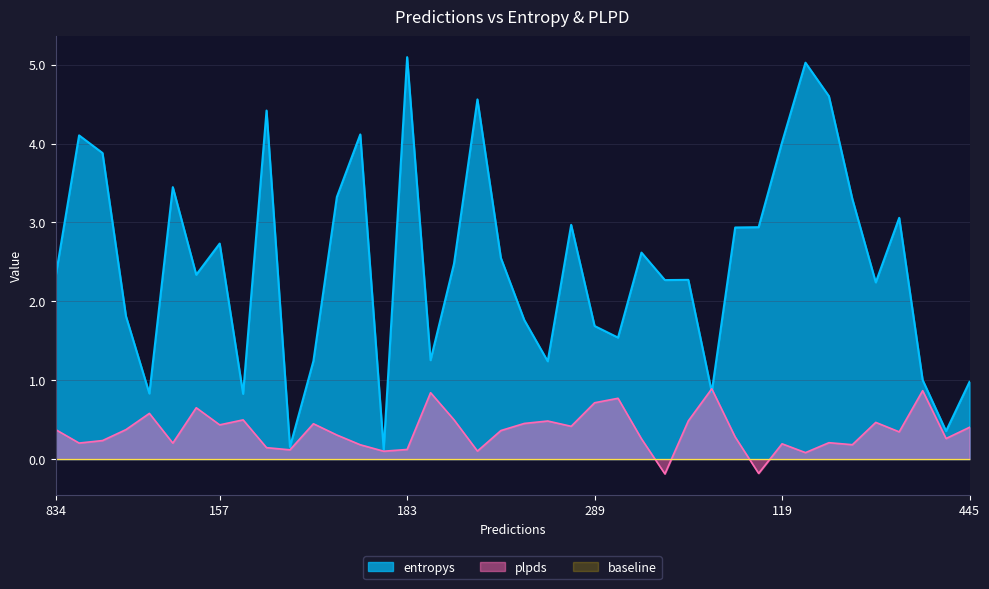

Is it true that entropys equals 5.4 at 119?

False